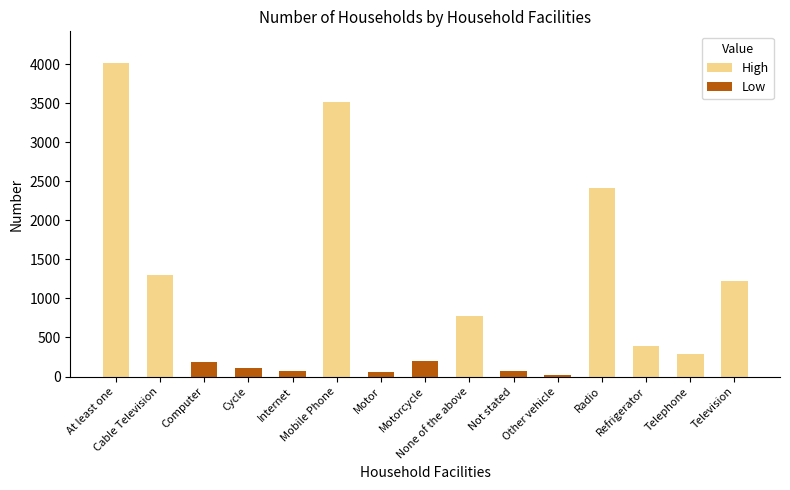

What is the difference between the maximum and minimum values?

3994